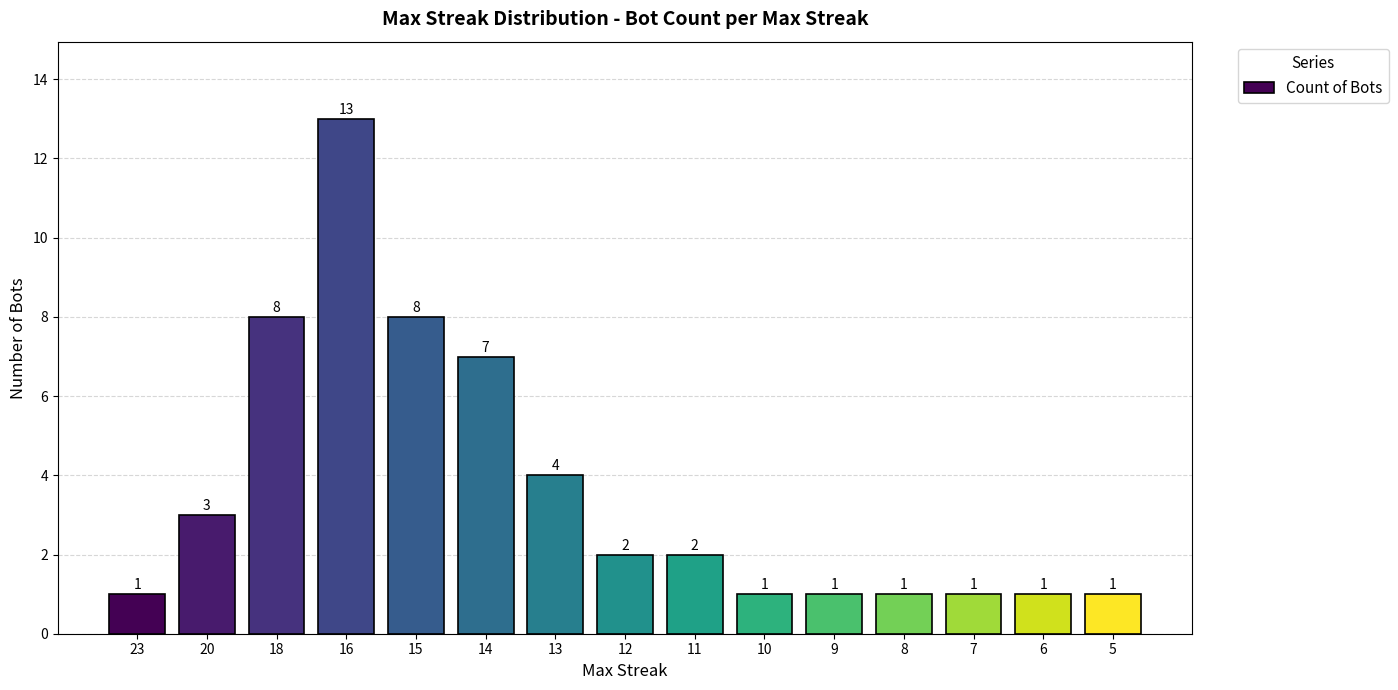

At which category does the chart reach its peak across all series?

16